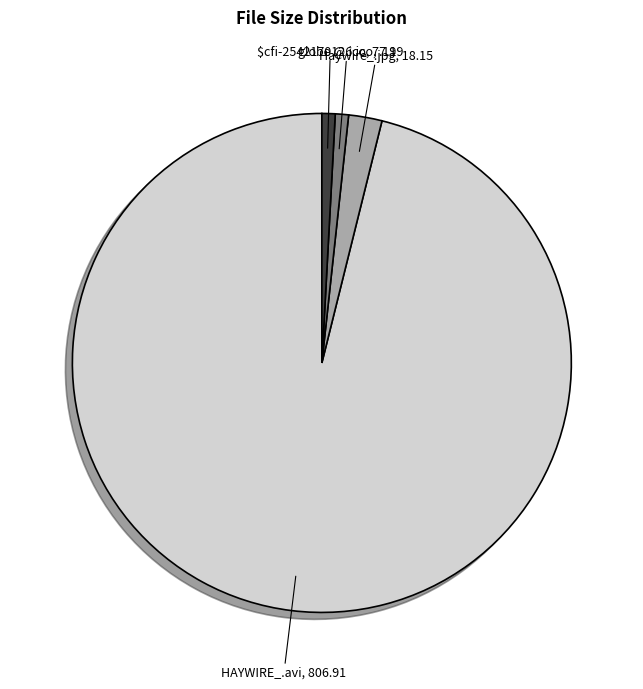

Which slice is the largest?

HAYWIRE_.avi